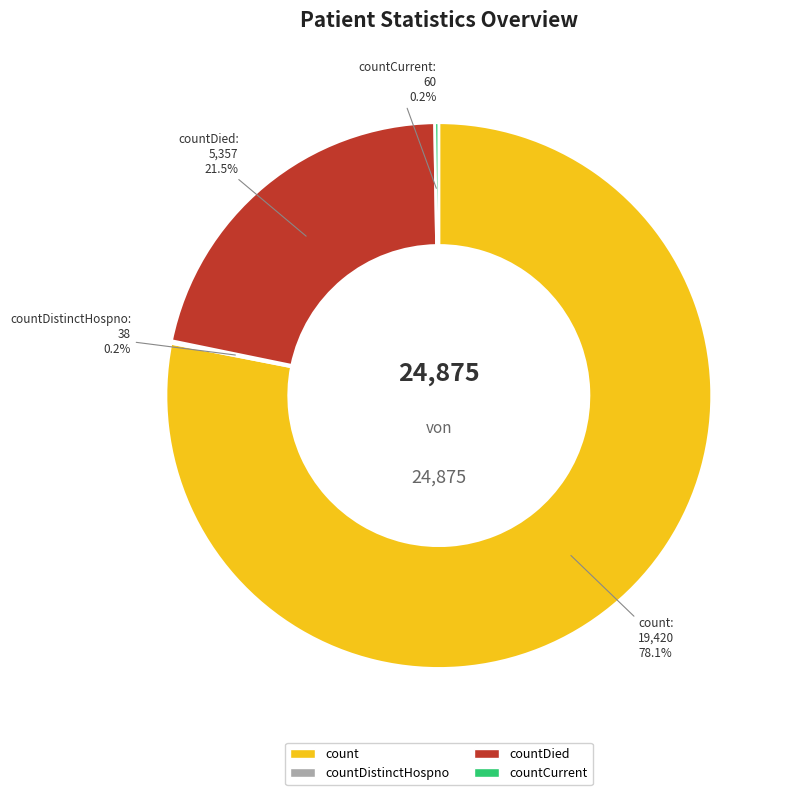

Which has a higher value, countDied or count?

count